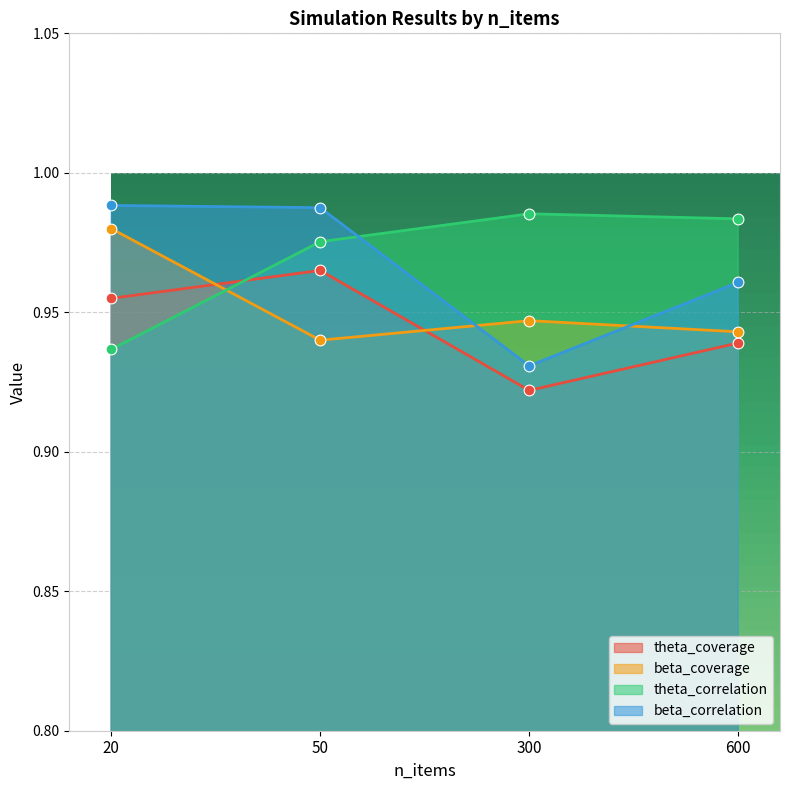

Which series has the largest Y range (max minus min)?

beta_correlation